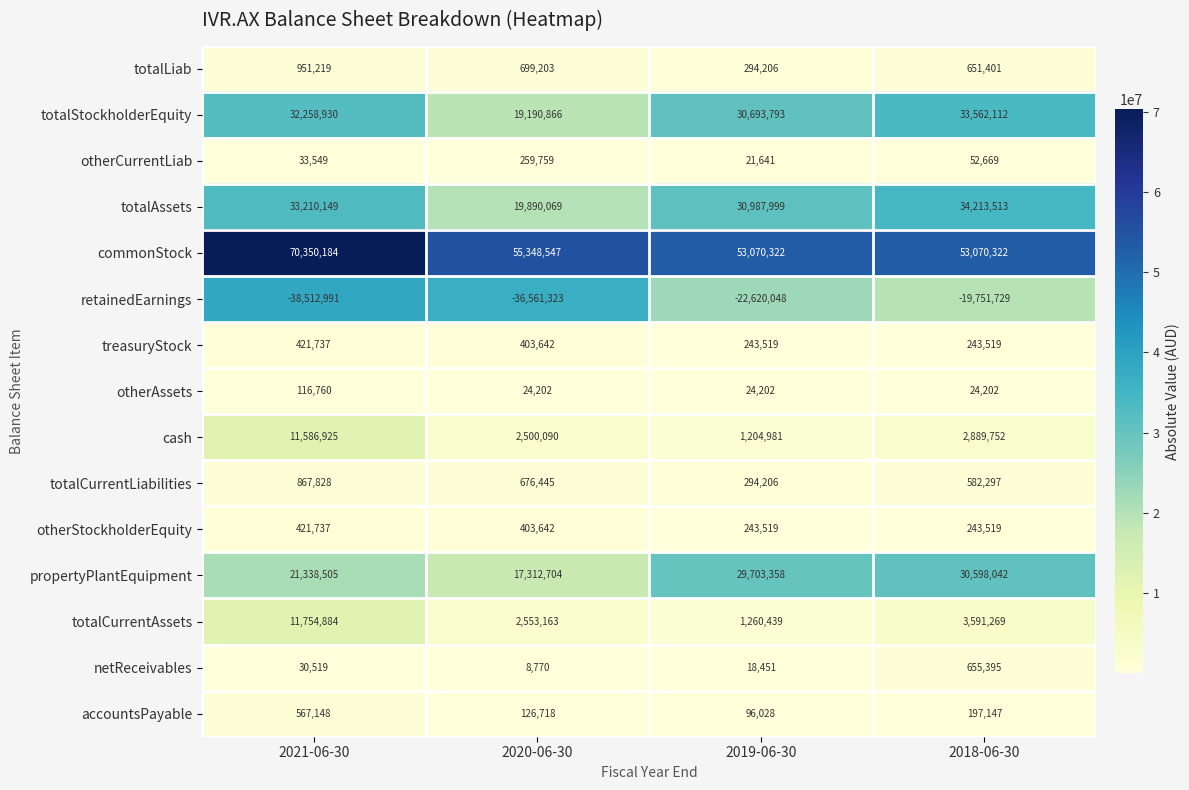

Where is treasuryStock nearest to the value 332628?

2020-06-30